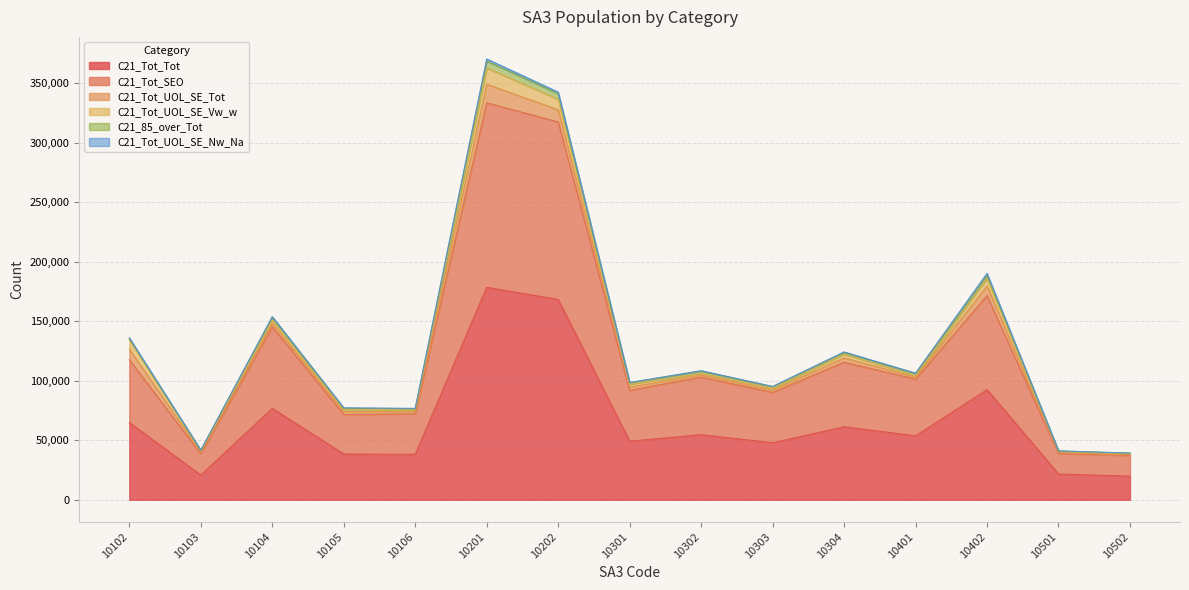

The value of C21_Tot_SEO at 10202 is 62940. True or false?

False